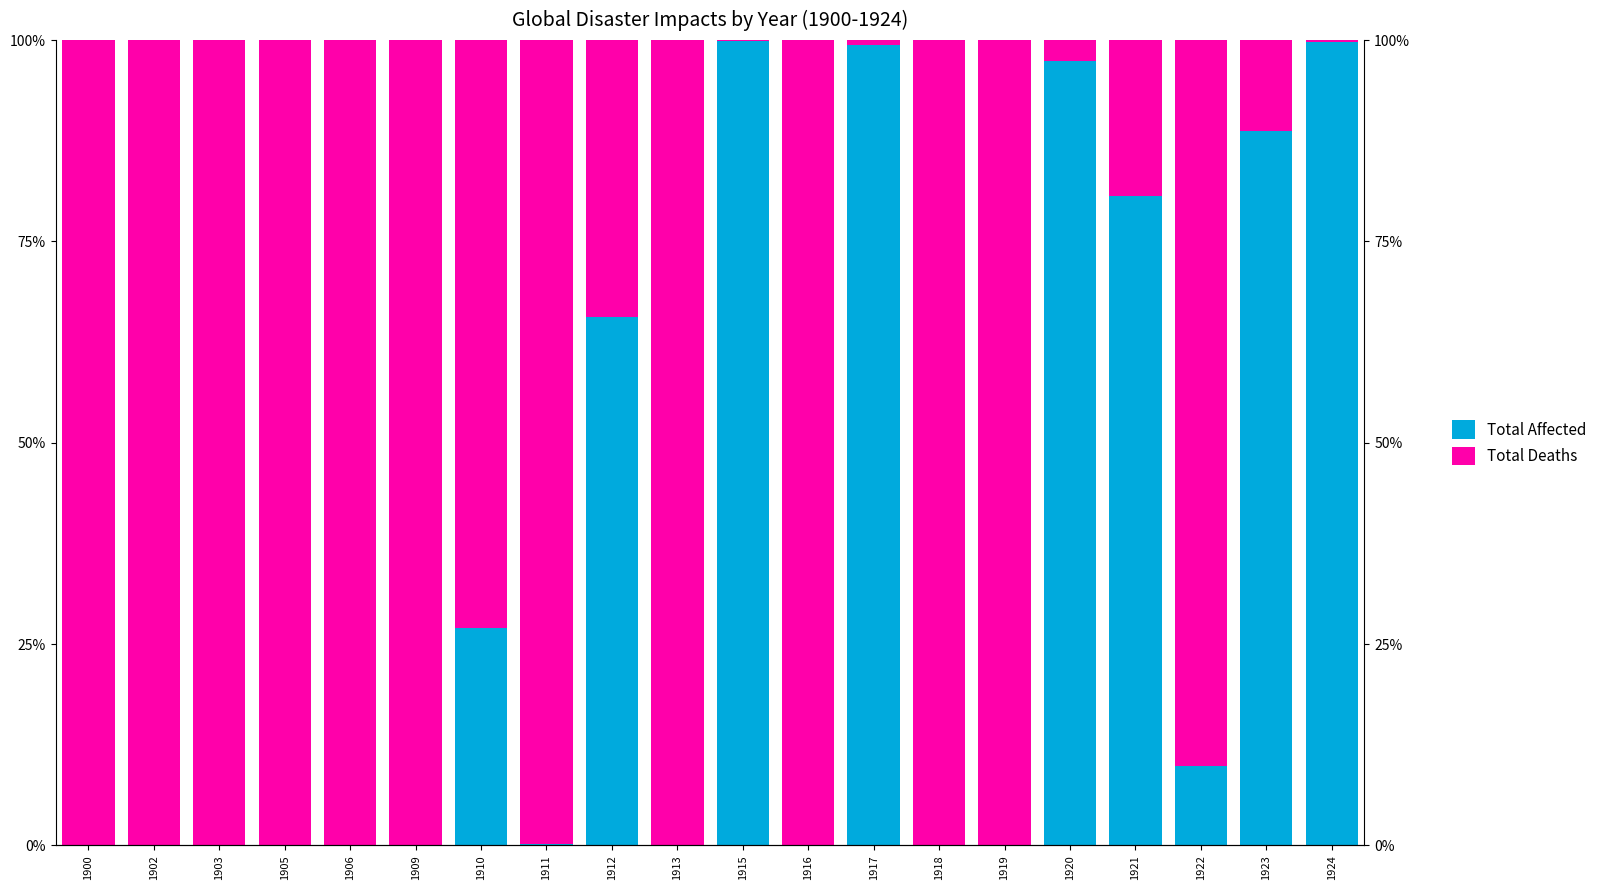

What value does the Total Deaths series have at 1919?

100.0